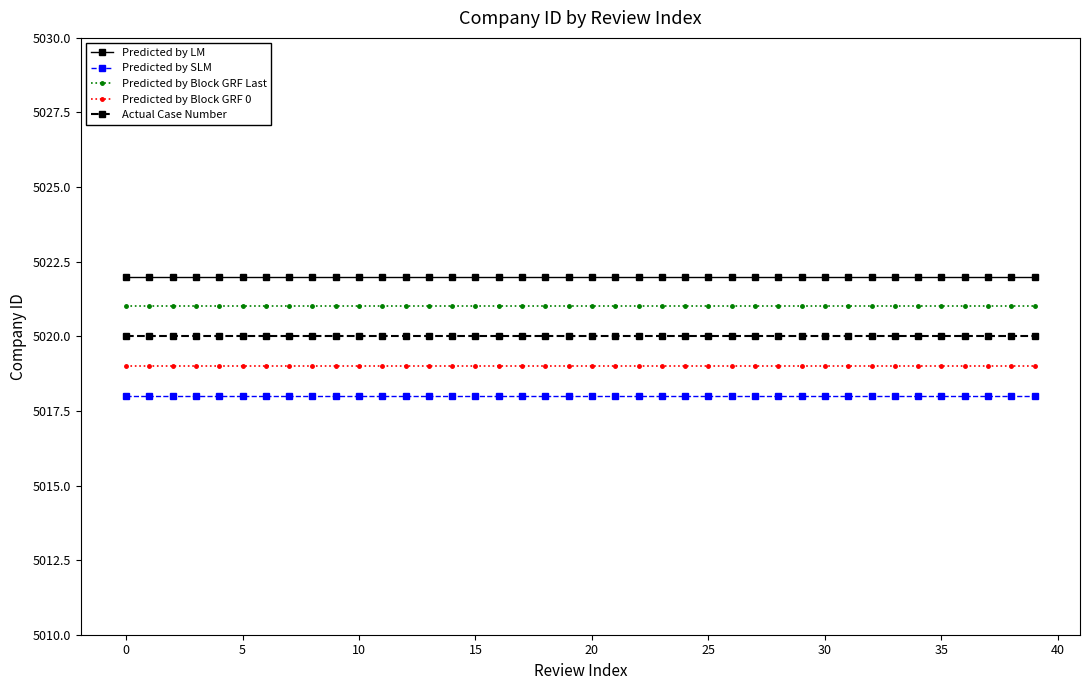

List the series in order of their overall mean, lowest first.

Predicted by SLM, Predicted by Block GRF 0, Actual Case Number, Predicted by Block GRF Last, Predicted by LM